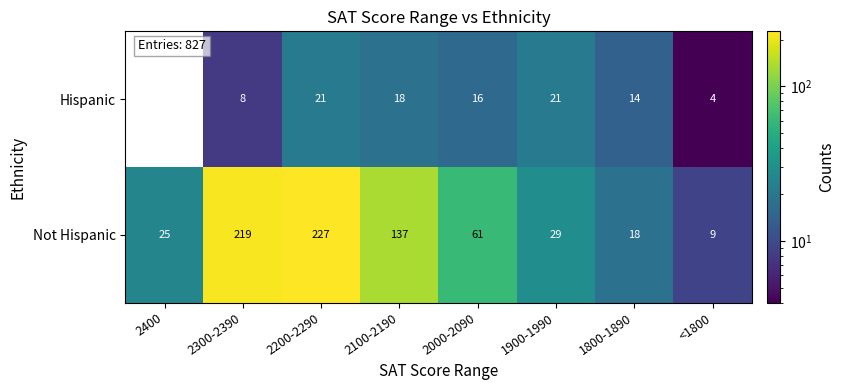

At which category is the sum across all series the highest?

2200-2290